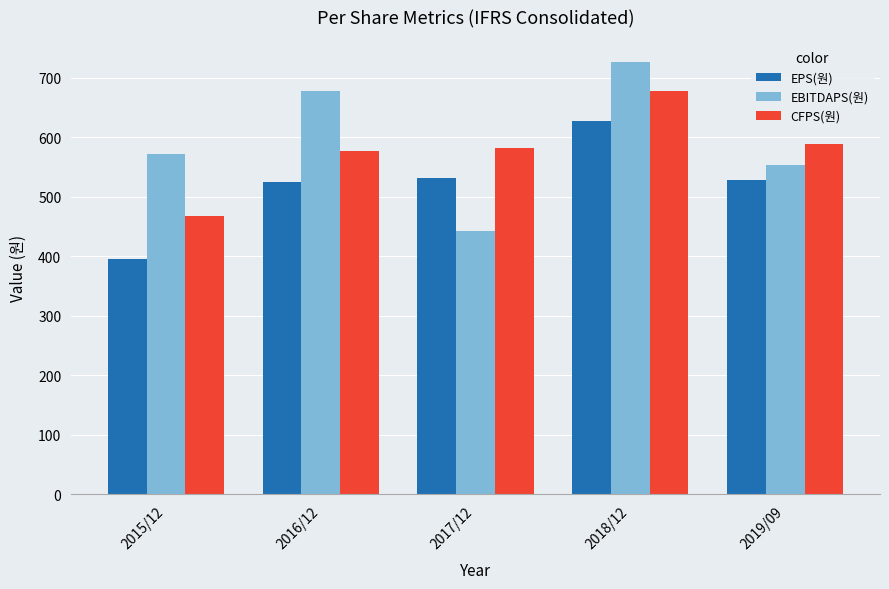

At which label does EPS(원) reach its minimum?

2015/12